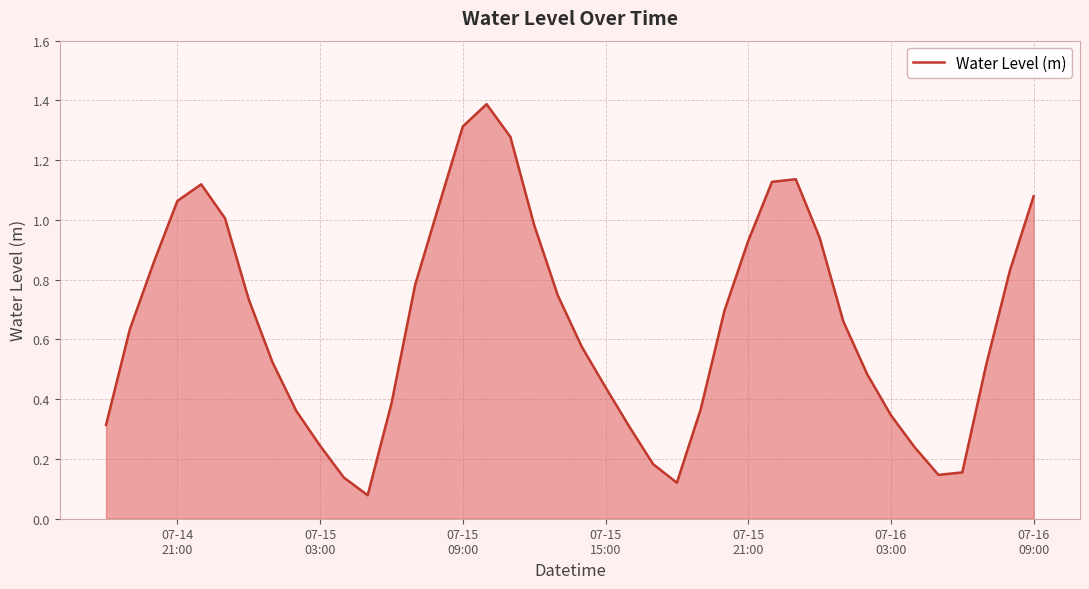

What is the maximum value shown in the chart?

1.4